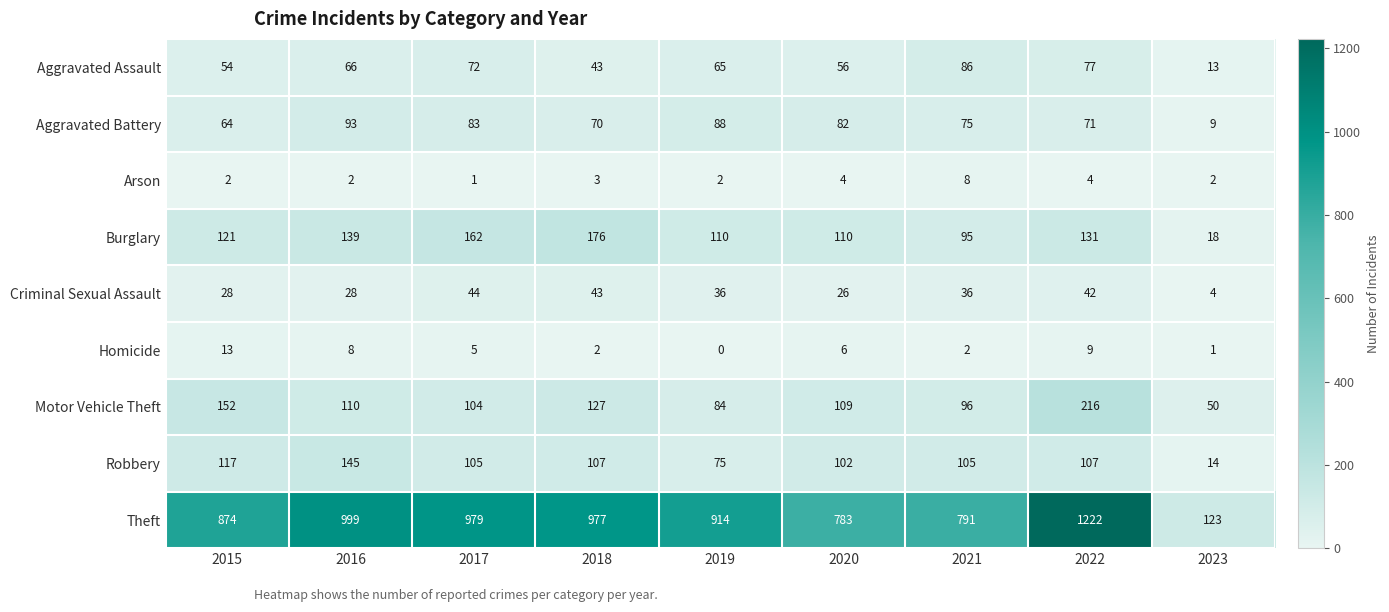

Where does the Robbery series first go above 105?

2015